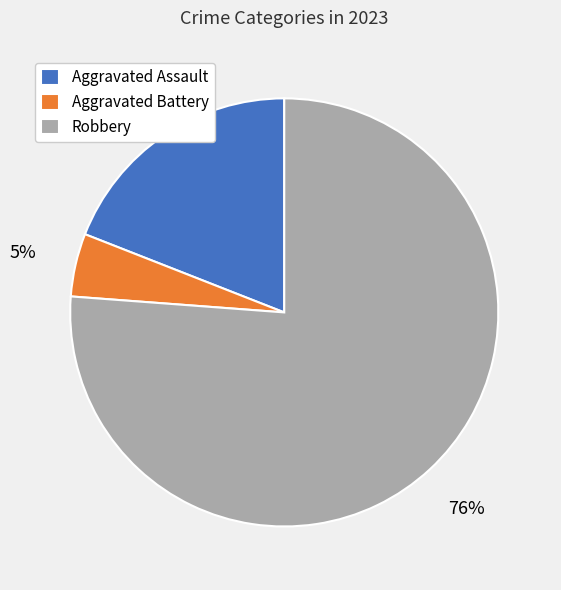

Between Robbery and Aggravated Battery, which is larger?

Robbery